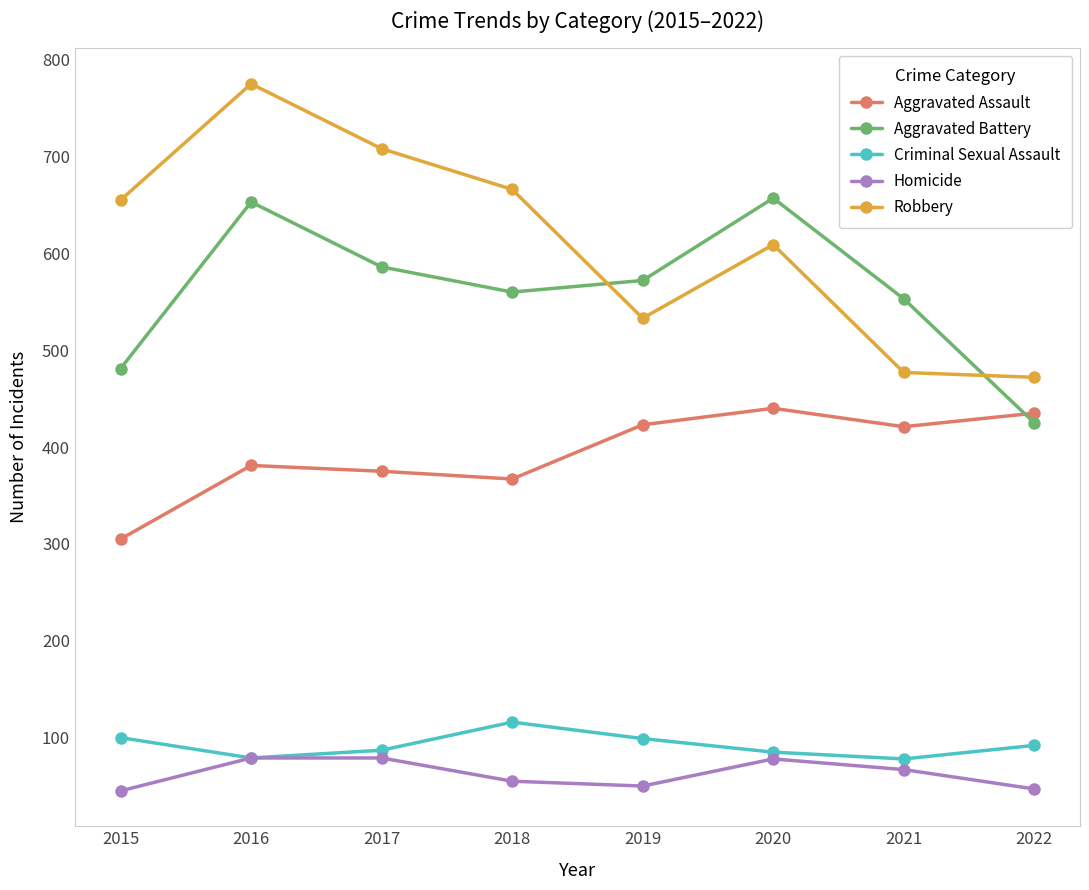

What is the value of the Criminal Sexual Assault point at the 1st from the left?

100